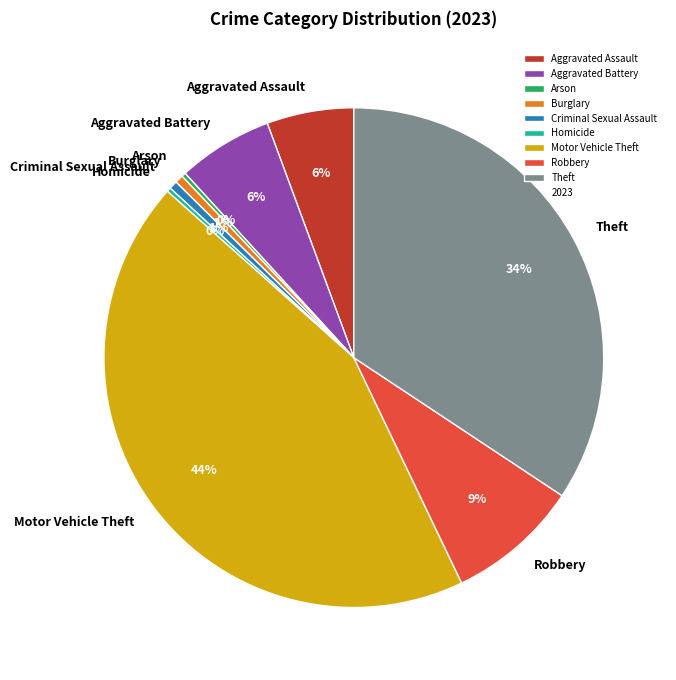

What is the largest slice in the pie chart?

Motor Vehicle Theft